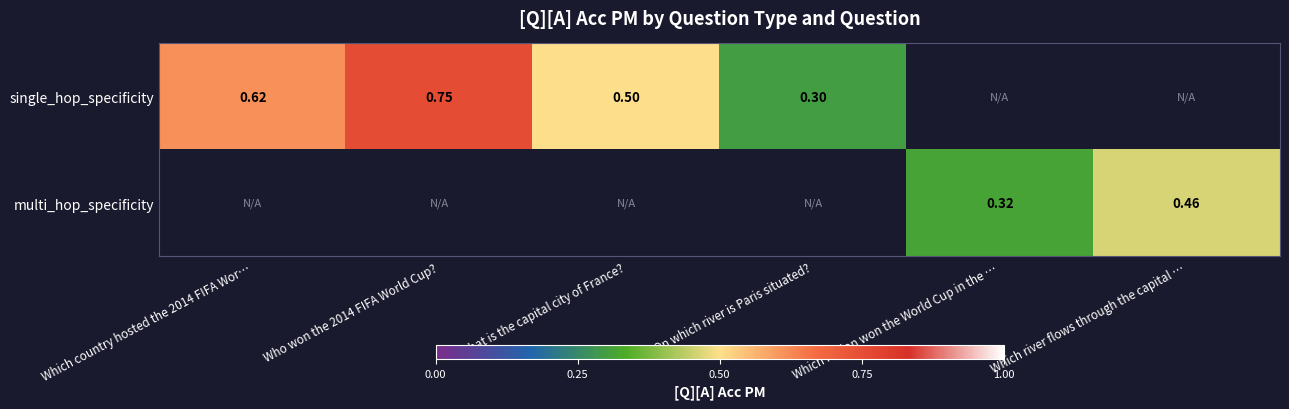

Is it true that multi_hop_specificity equals 0.4 at Which nation won the World Cup in the …?

False